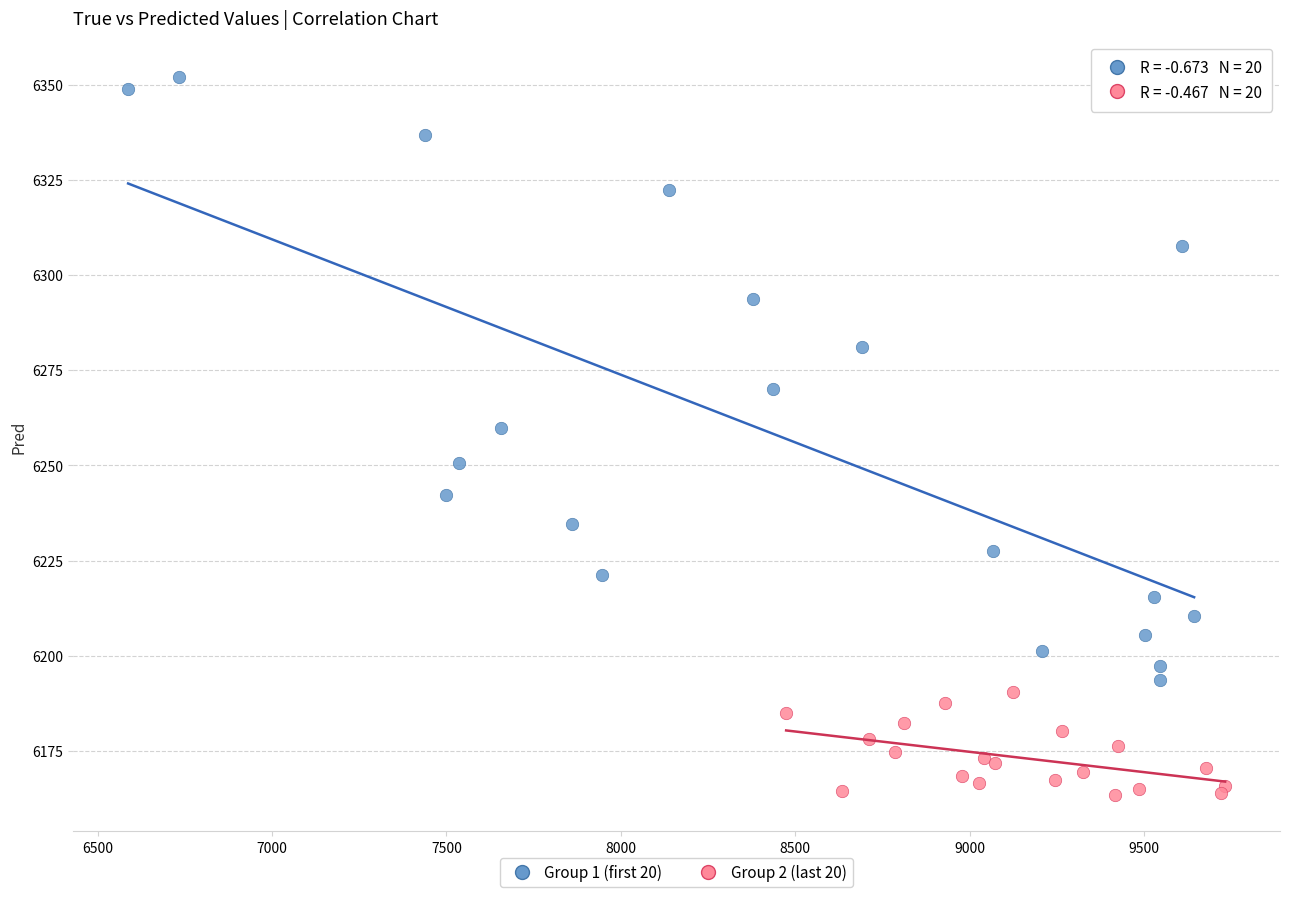

What are all the series names shown in the legend?

Group 1 (first 20), Group 2 (last 20)